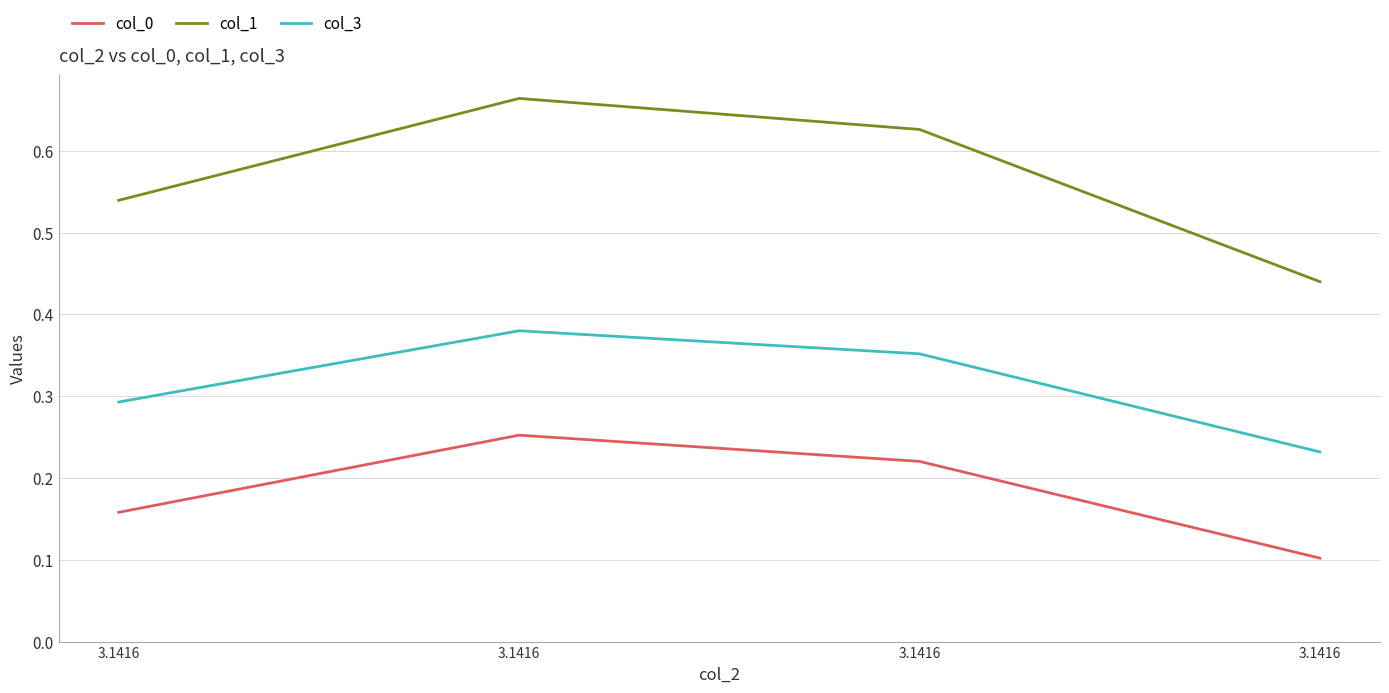

At 3.1416, list the series in order from largest to smallest.

col_1, col_3, col_0